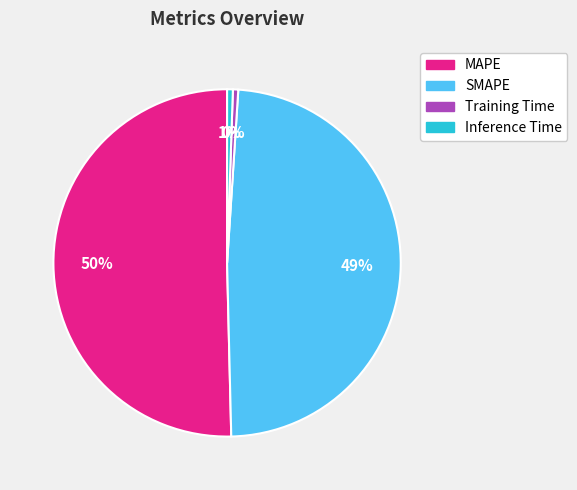

To the nearest percent, what is the average slice percentage?

25%